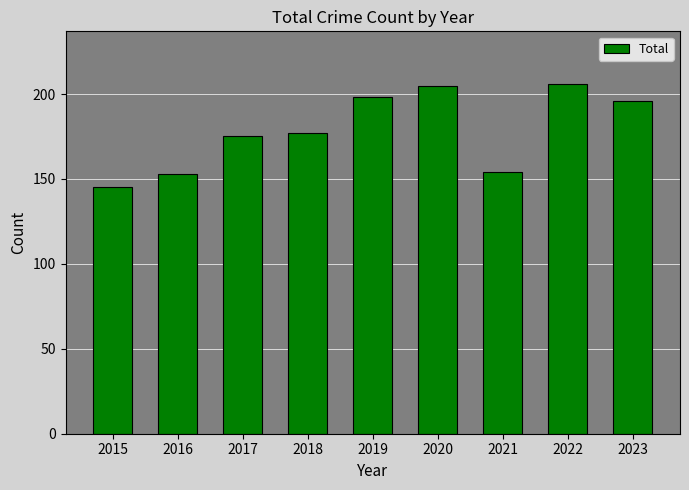

Is it true that the value at 2022 is 142?

False